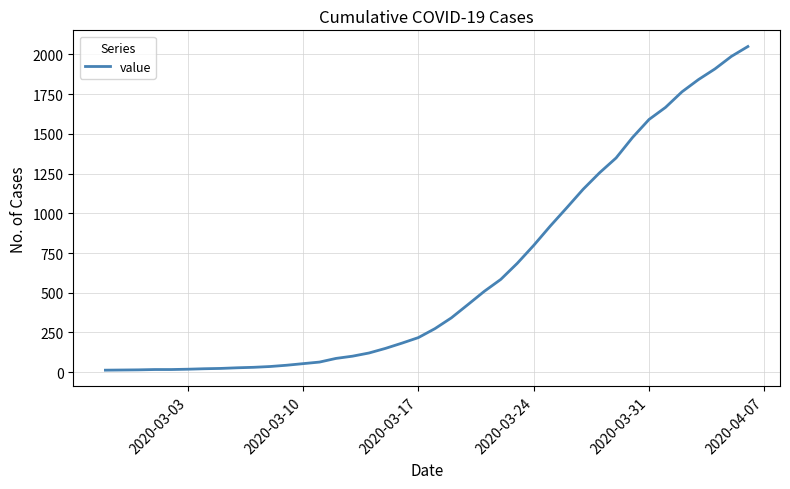

What is the difference between the maximum and minimum values?

2036